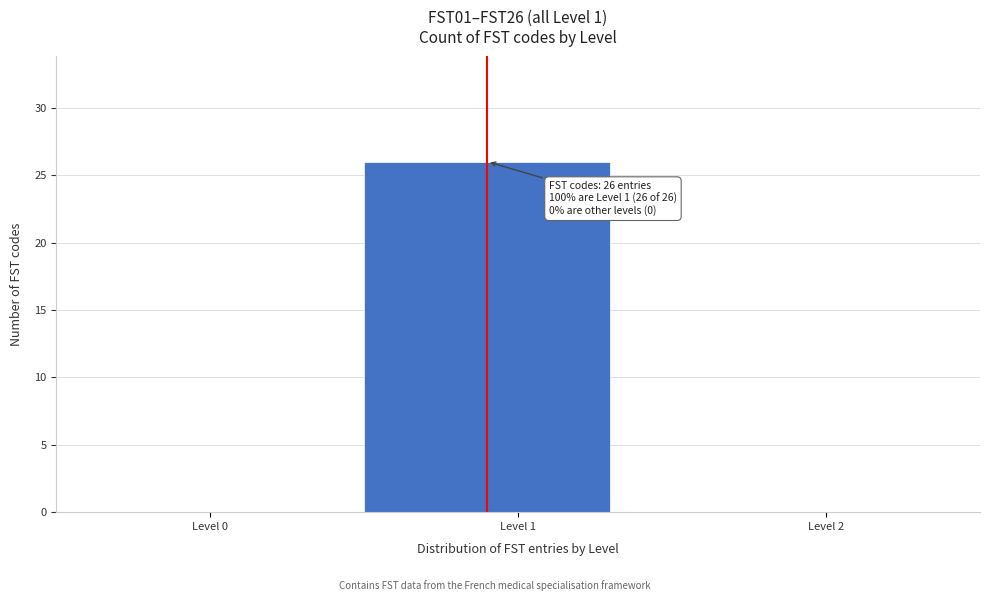

Reading right to left, what are all the values shown in this chart?

Level 2=0	Level 1=26	Level 0=0